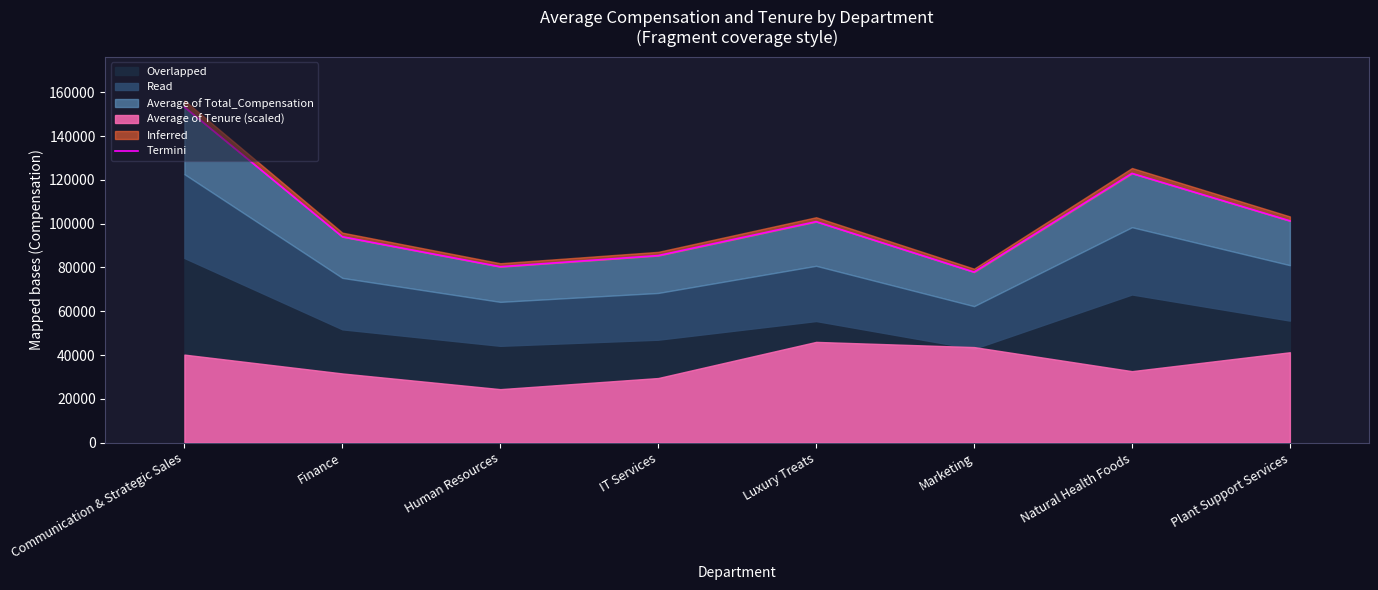

What position from the left is Luxury Treats?

5